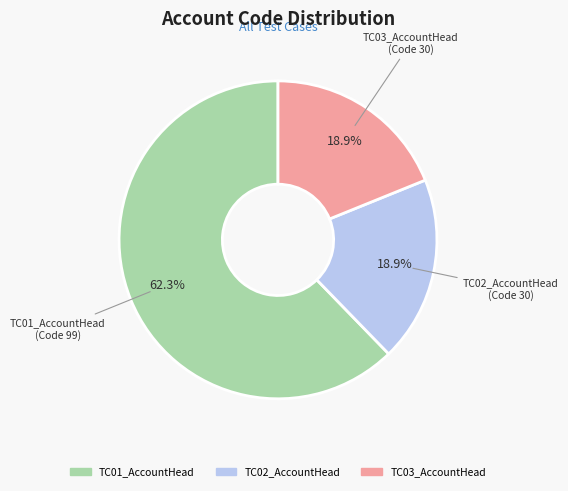

Which slice represents more than half of the pie?

TC01_AccountHead